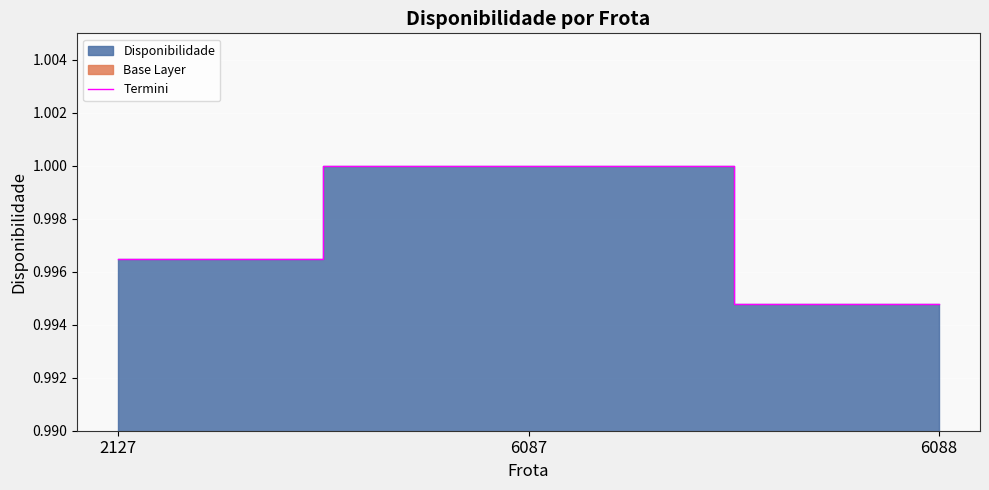

Rank the categories by value from lowest to highest.

6088, 2127, 6087